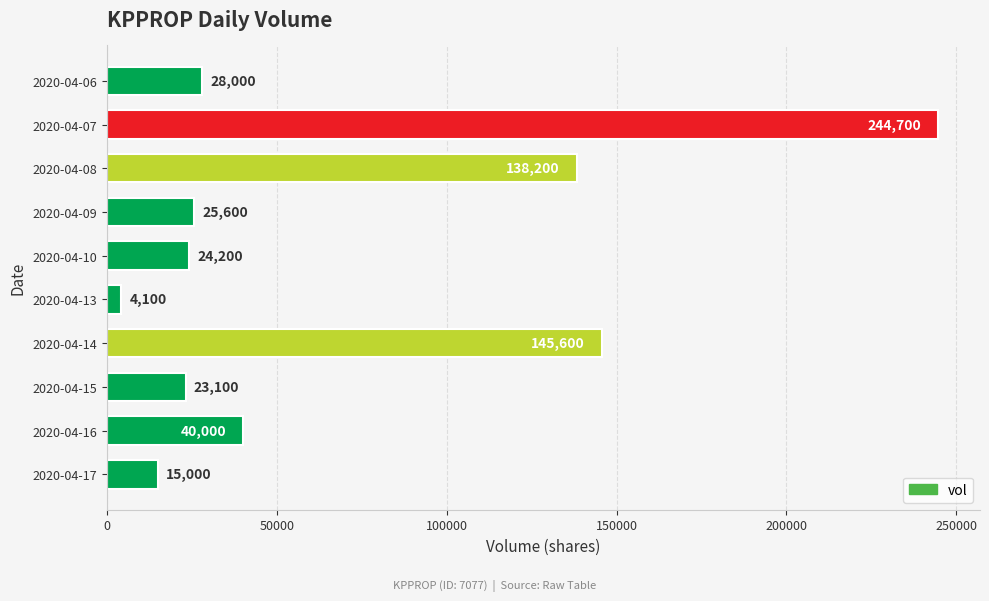

Which has a higher value, 2020-04-13 or 2020-04-09?

2020-04-09